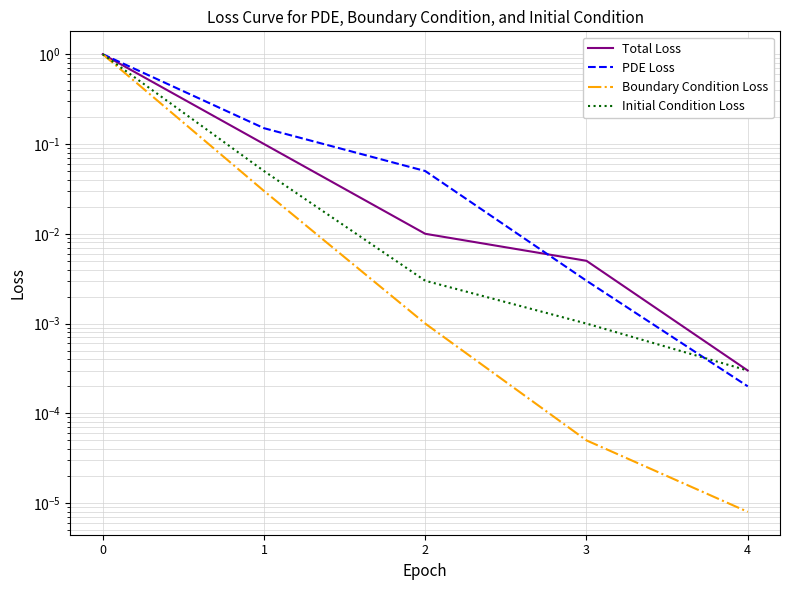

Is the value of Total Loss at 0 greater than the value of PDE Loss at 3?

Yes